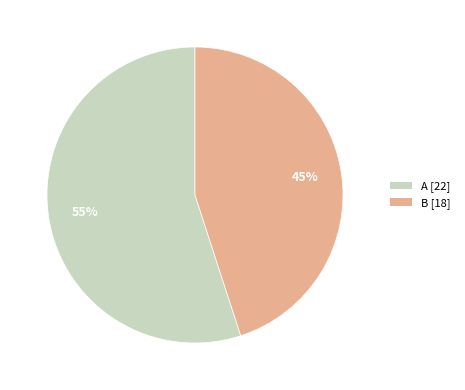

Count the number of slices in the pie.

2